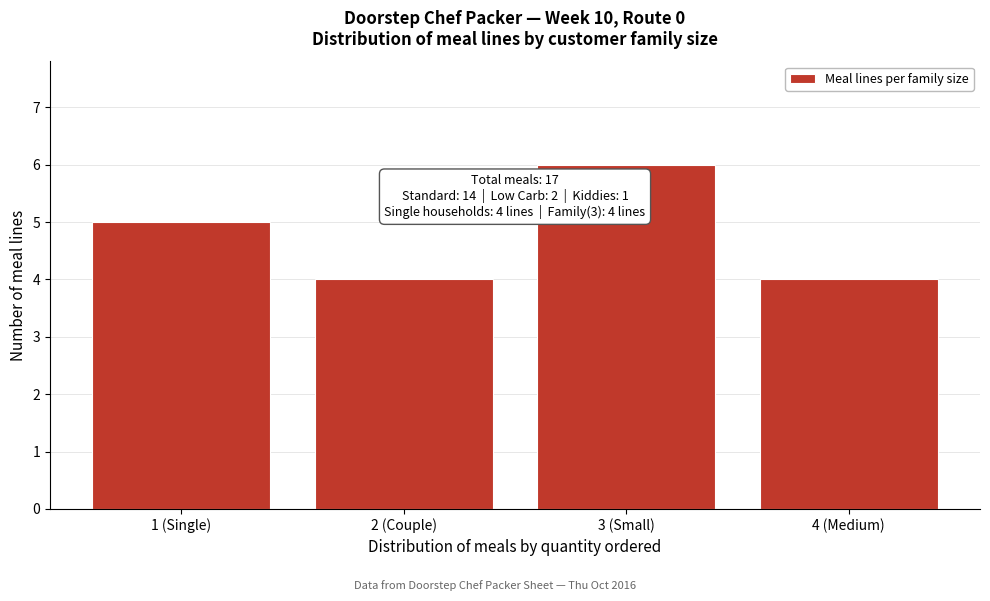

Reading left to right, what are all the values shown in this chart?

1 (Single)=5	2 (Couple)=4	3 (Small)=6	4 (Medium)=4